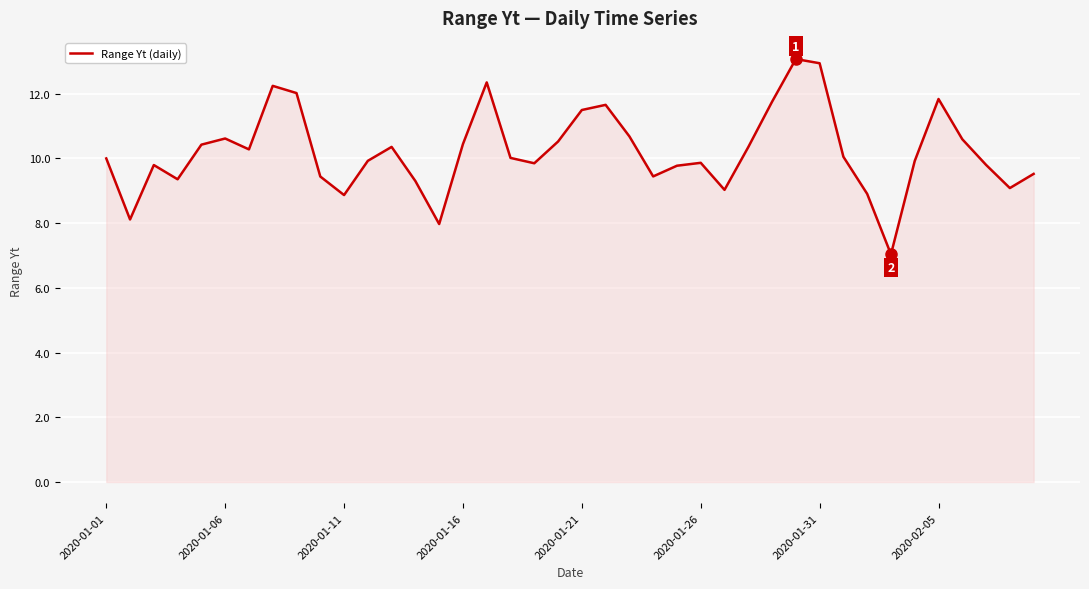

What is the maximum value shown in the chart?

13.1